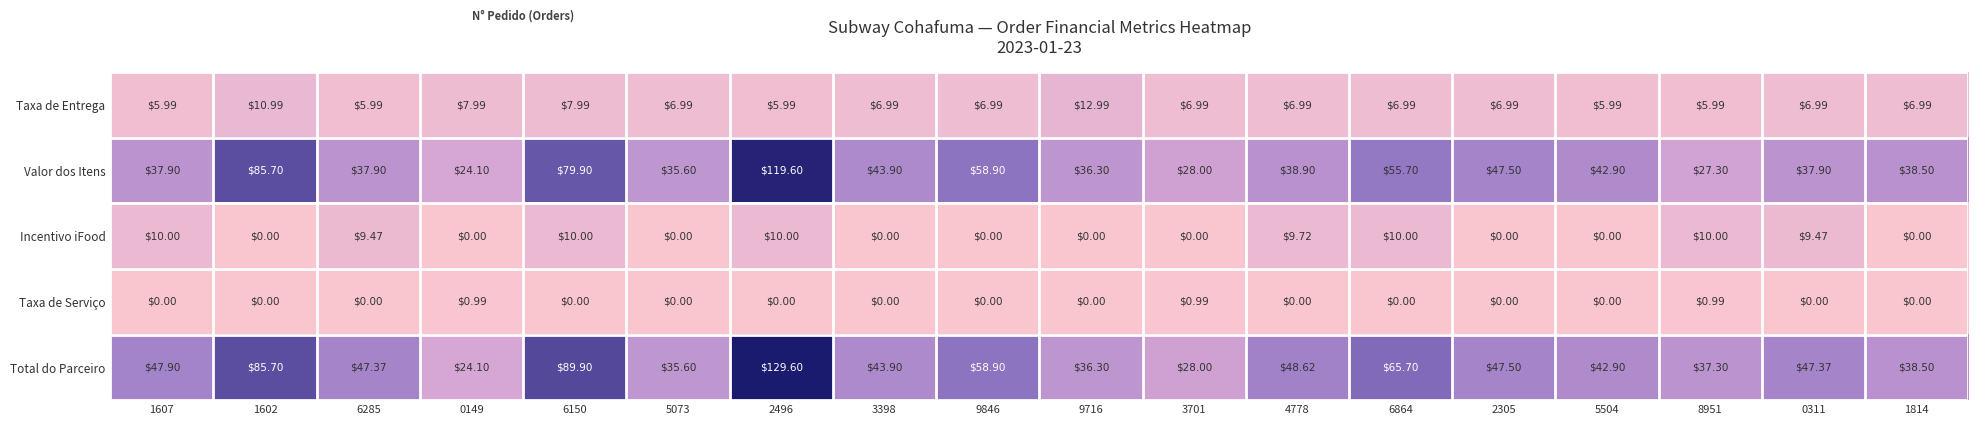

Rank the series at 6864 from highest to lowest value.

Total do Parceiro, Valor dos Itens, Incentivo iFood, Taxa de Entrega, Taxa de Serviço